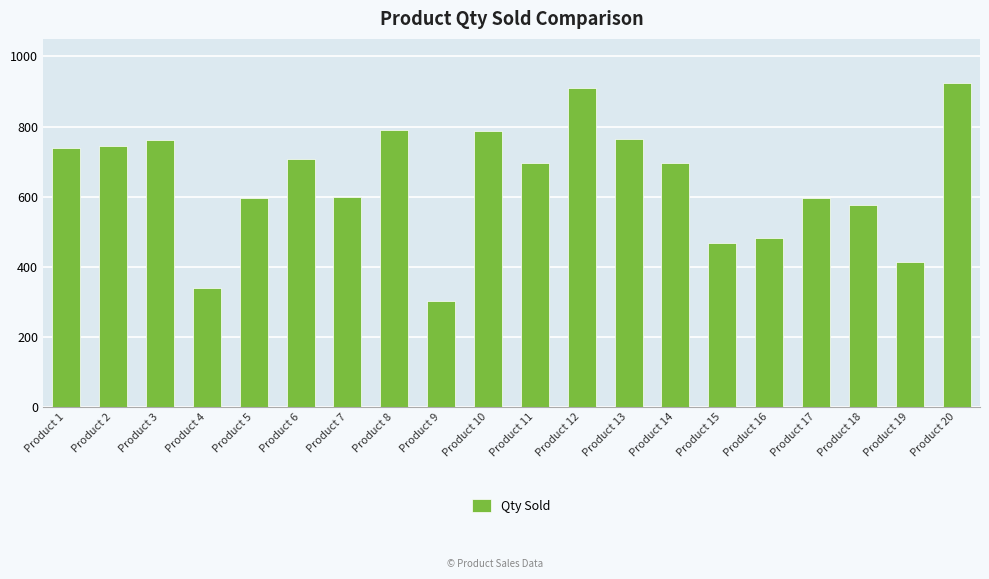

True or false: the data shows 924 at Product 20.

True